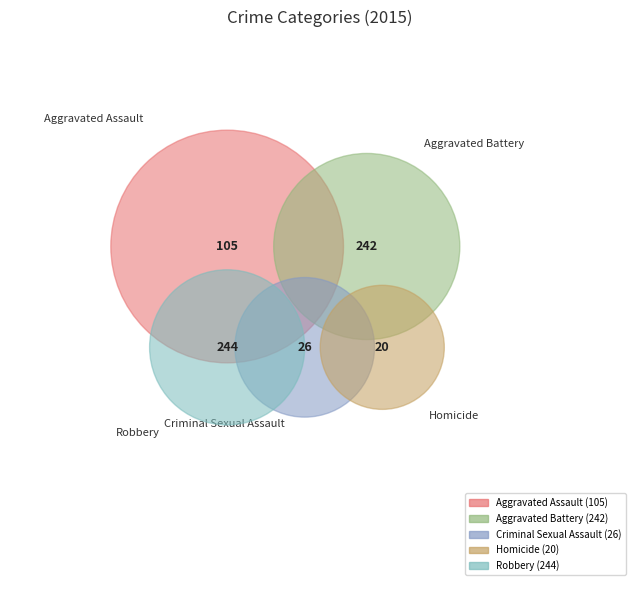

What is the smallest slice in the pie chart?

Homicide